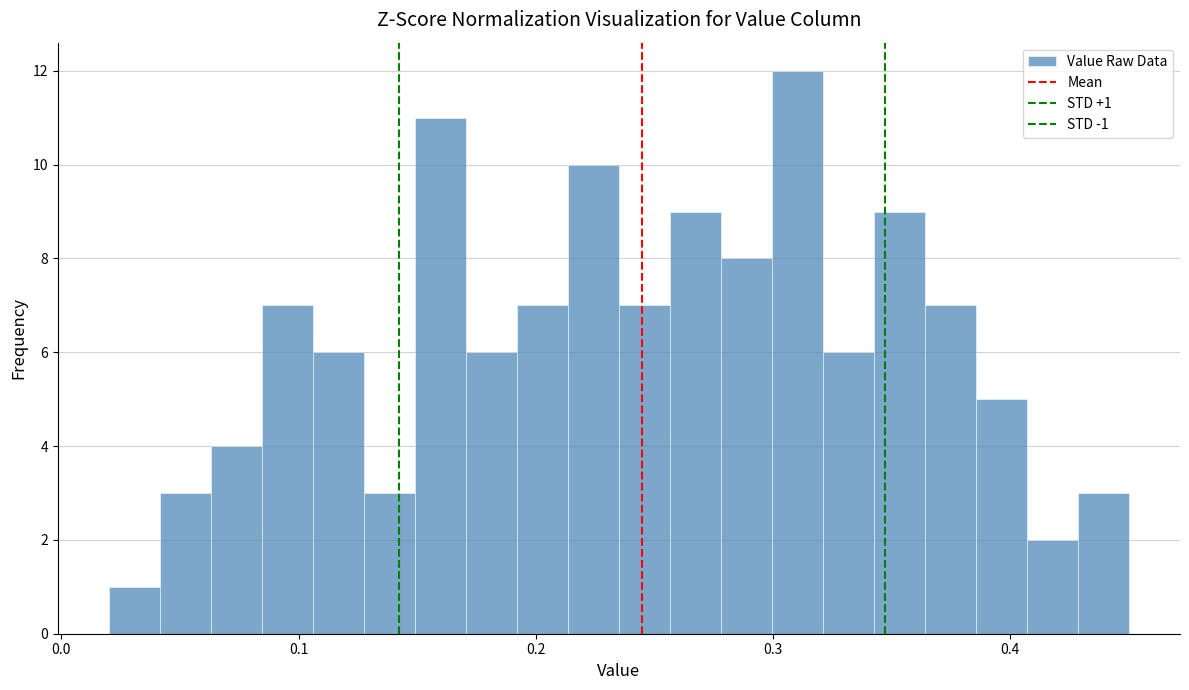

Around what value on the x-axis is the tallest bar? Give the approximate position of its centre, as read against the axis.

0.31